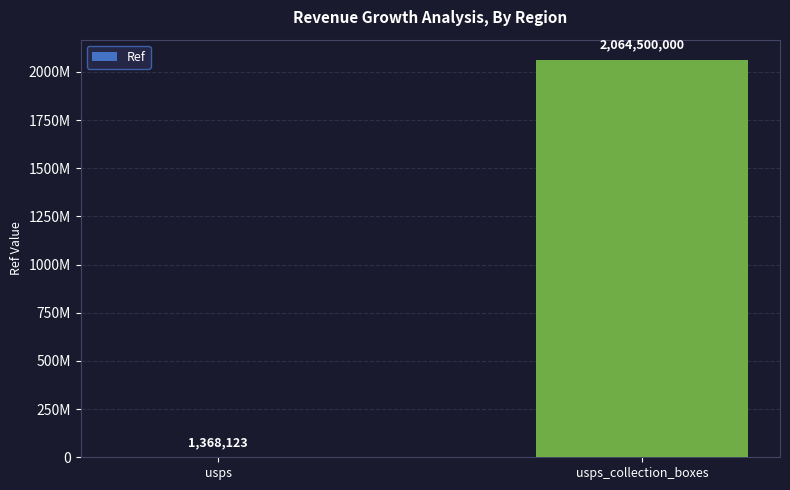

Reading left to right, what are all the values shown in this chart?

usps=1368123	usps_collection_boxes=2064500000